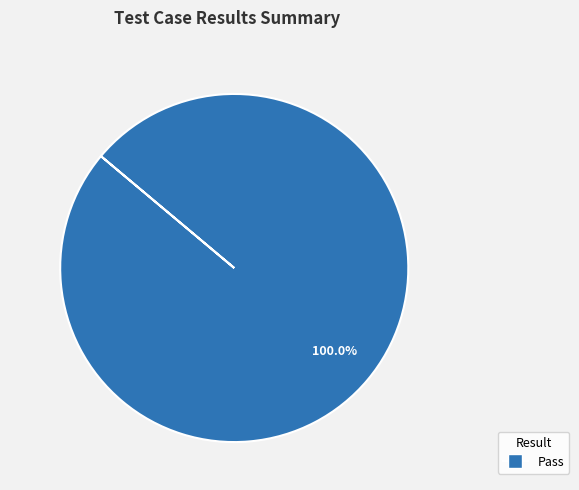

Rank the categories by value from highest to lowest.

Pass